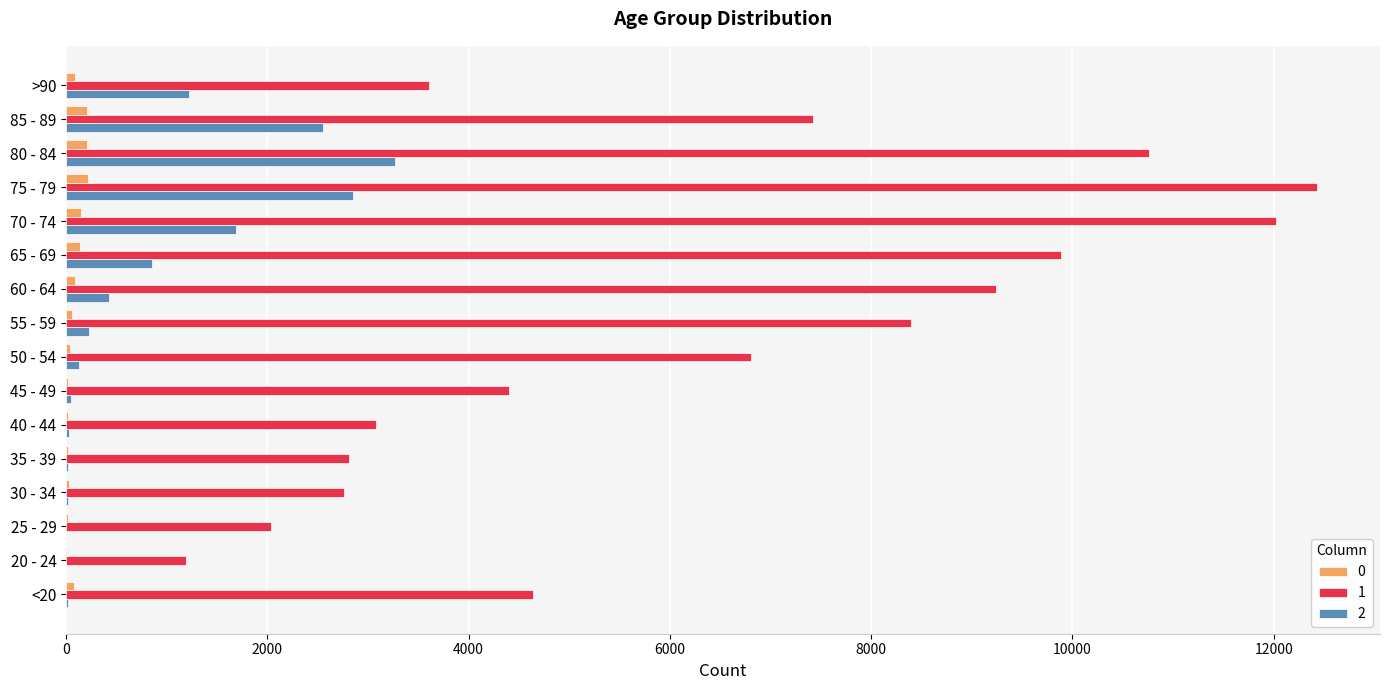

What is the greatest value displayed?

12434